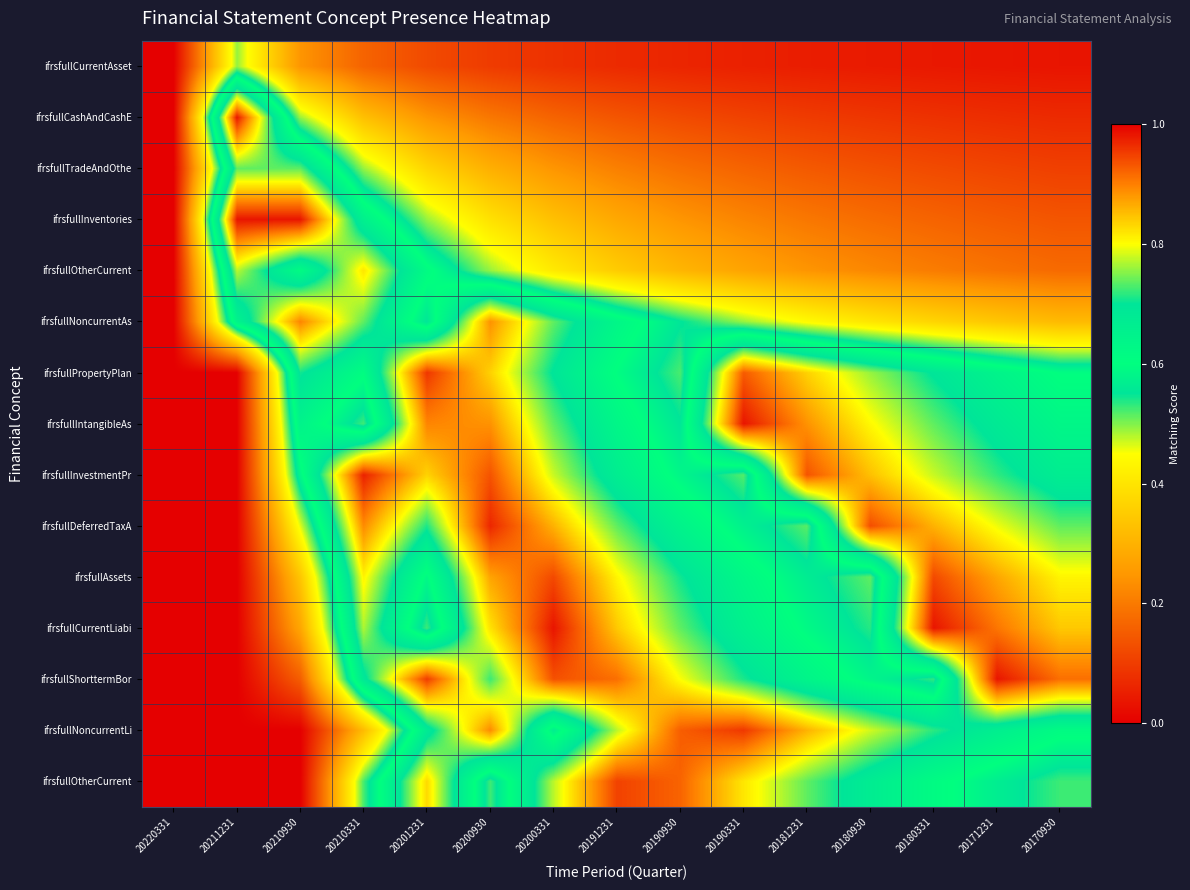

At which category is the sum across all series the highest?

20200930